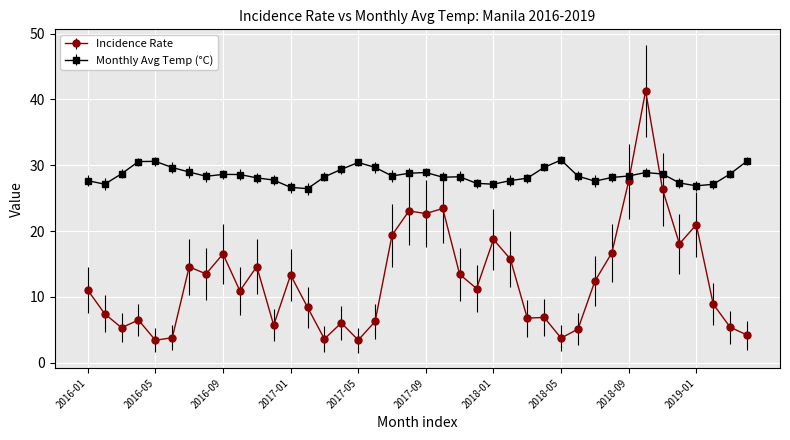

What is the maximum value shown in the chart?

41.3